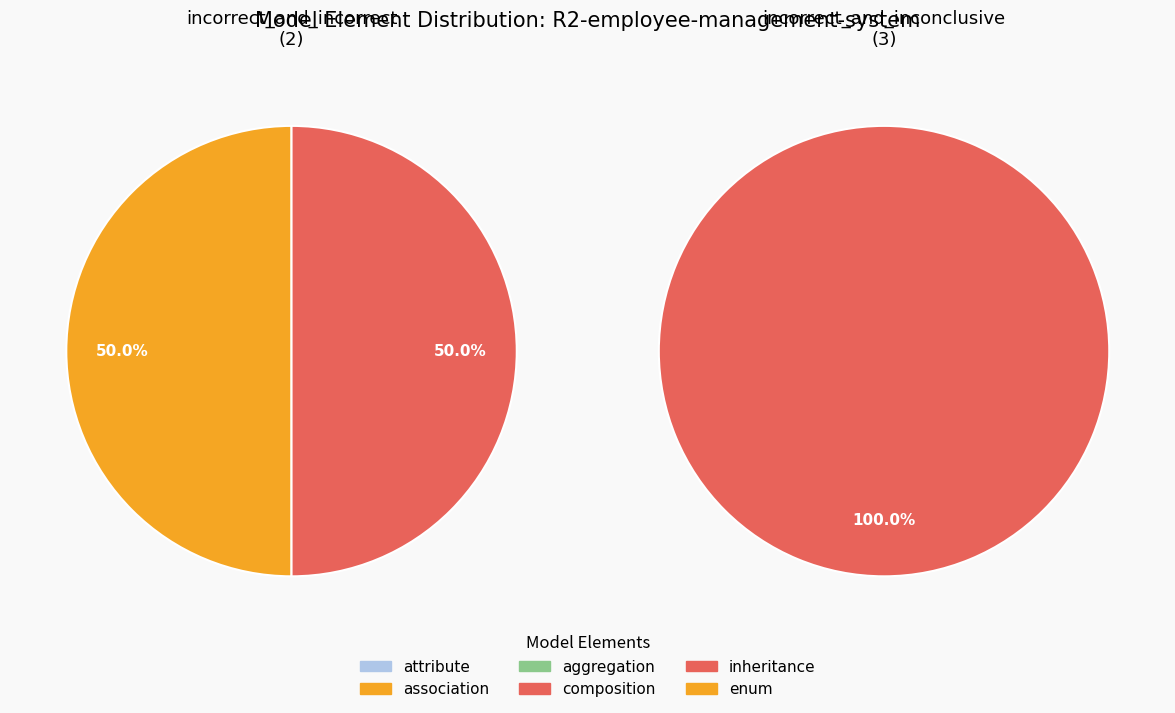

Rank the series at attribute from highest to lowest value.

incorrect_and_incorrect, incorrect_and_inconclusive